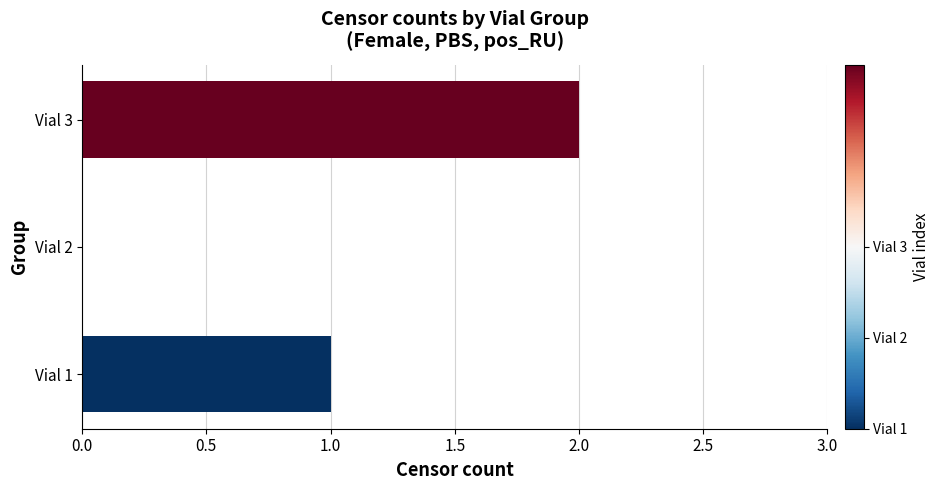

Reading top to bottom, list all the values displayed in this chart.

Vial 3=2	Vial 2=0	Vial 1=1